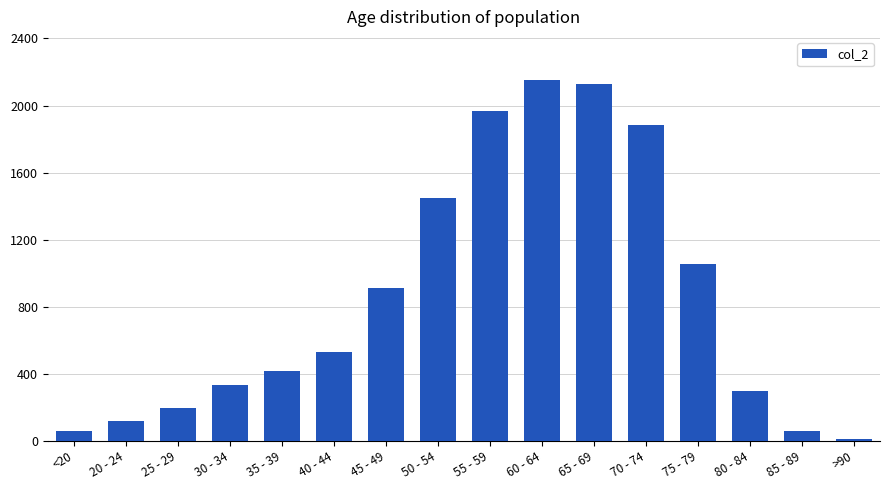

At which category does the chart reach its minimum across all series?

>90